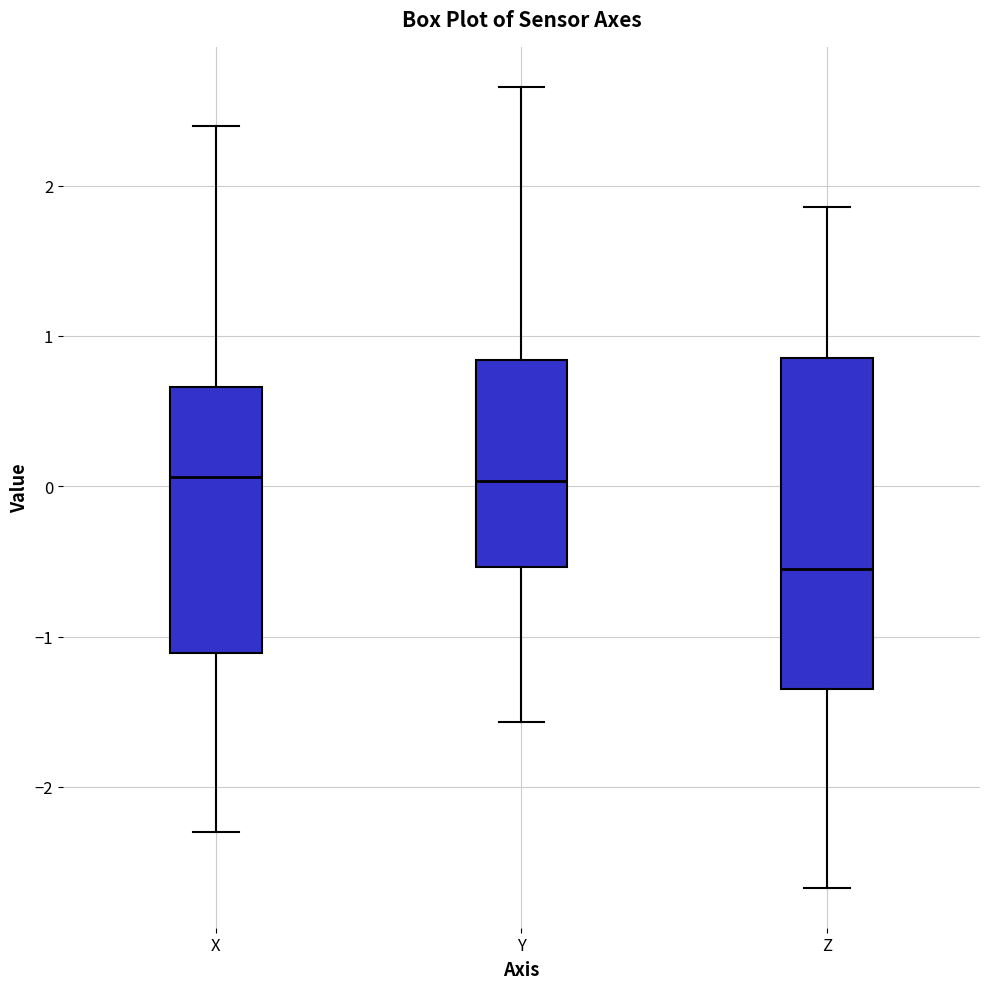

Reading left to right, transcribe this box plot: for each box, give where its median line is, the range the box spans, and where its two whiskers end, as read against the y-axis. The values are not printed on the chart, so give them approximately, as read against the axis.

X: median 0.1, box -1.1 to 0.7, whiskers -2.3 to 2.4
Y: median 0.0, box -0.5 to 0.8, whiskers -1.6 to 2.7
Z: median -0.5, box -1.4 to 0.9, whiskers -2.7 to 1.9